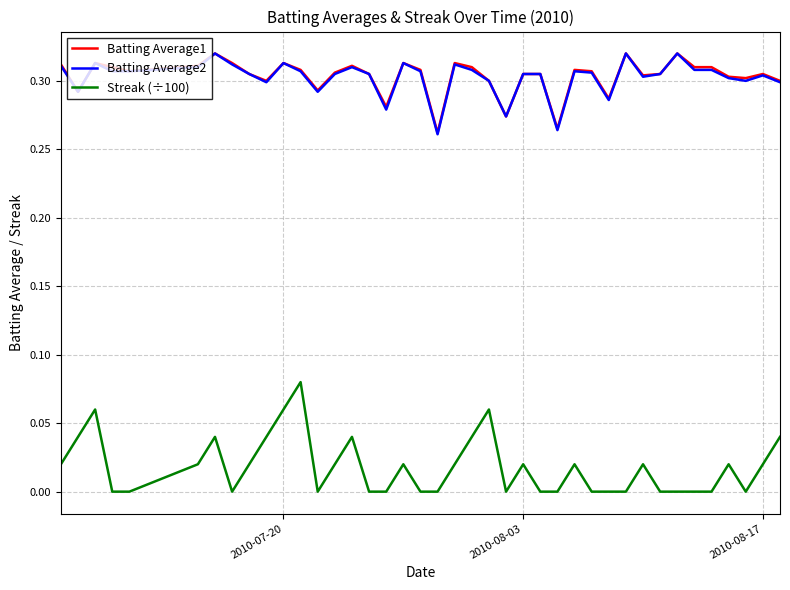

Which series has the widest spread of values?

Streak (÷100)